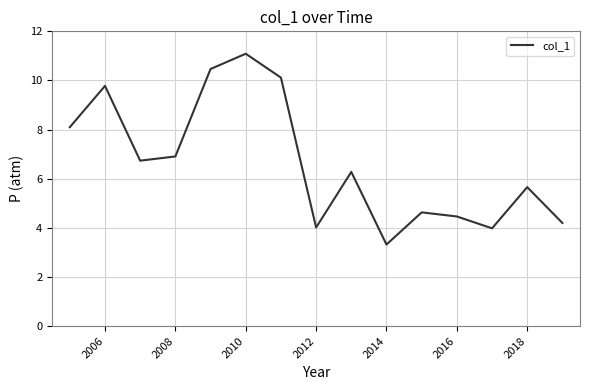

What is the difference between the maximum and second lowest values?

7.1